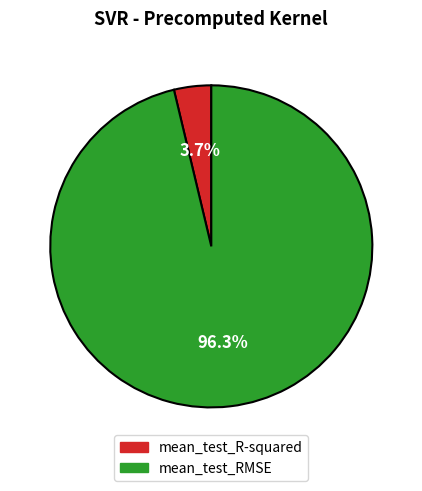

What percentage do mean_test_RMSE and mean_test_R-squared together represent?

100.0%